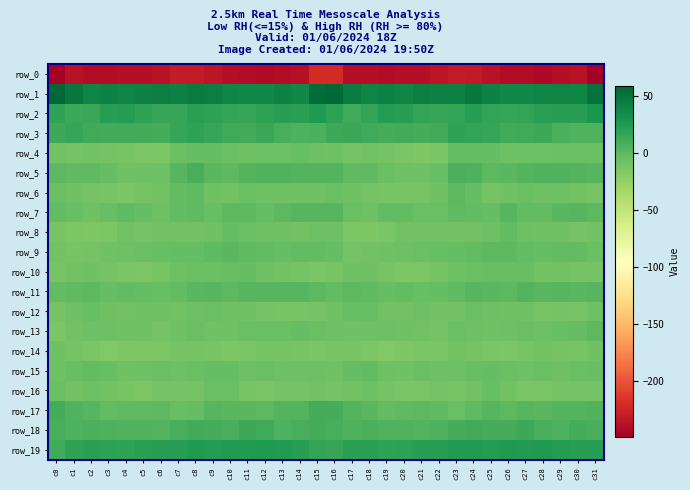

At which label does row_1 reach its minimum?

c12